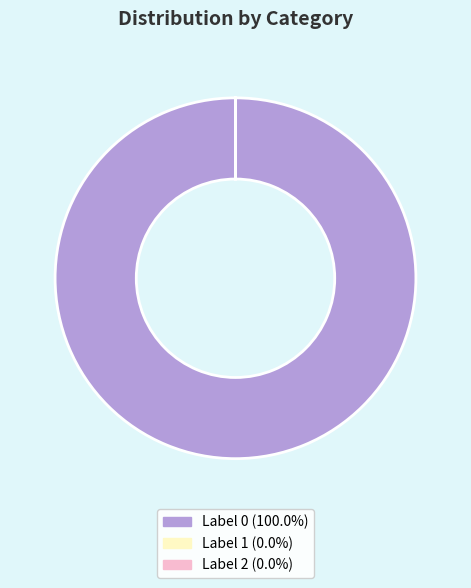

Is there any slice that represents more than half of the pie?

Yes